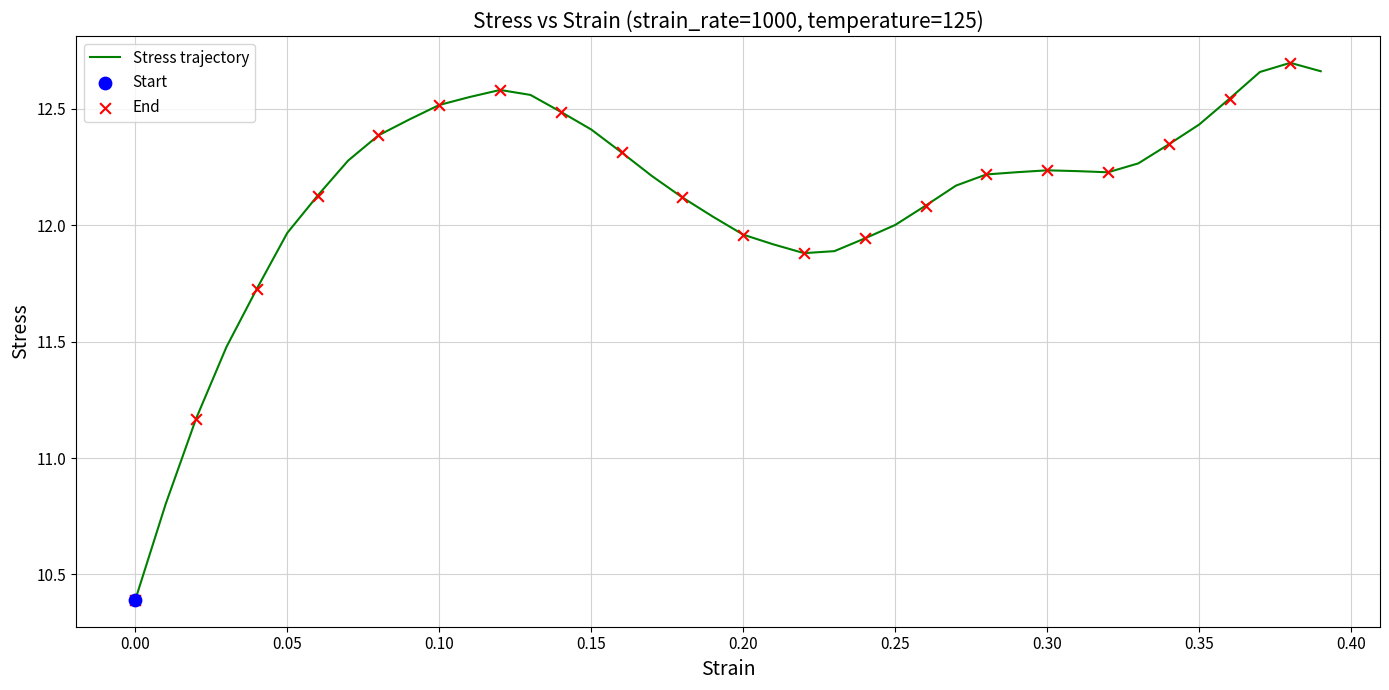

What is the minimum value shown in the chart?

10.4